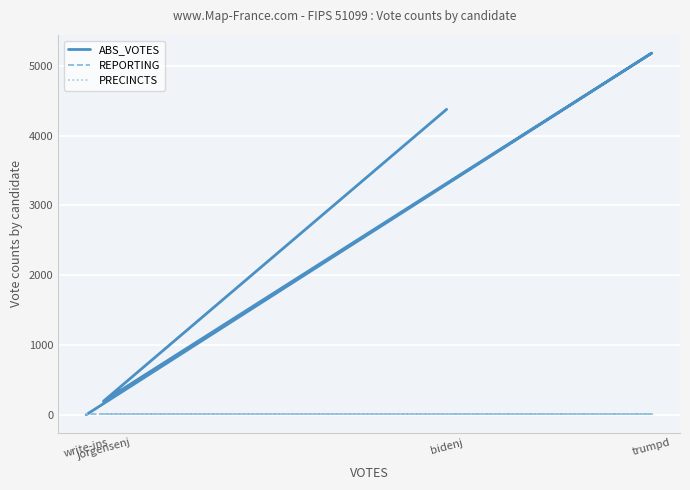

Is this an area chart (filled region under the line)?

No